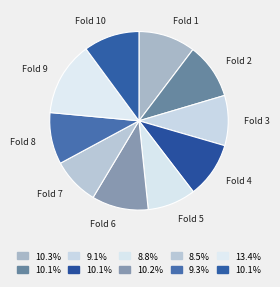

Between Fold 7 and Fold 9, which is larger?

Fold 9